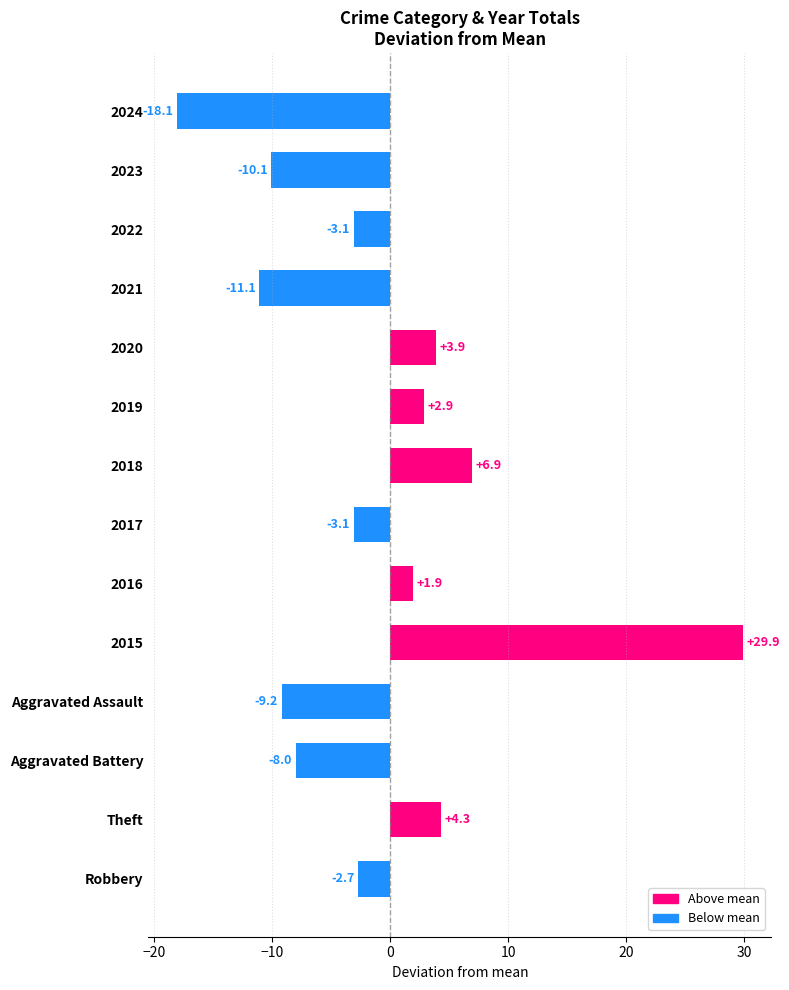

Where is the data nearest to the value 5?

Theft